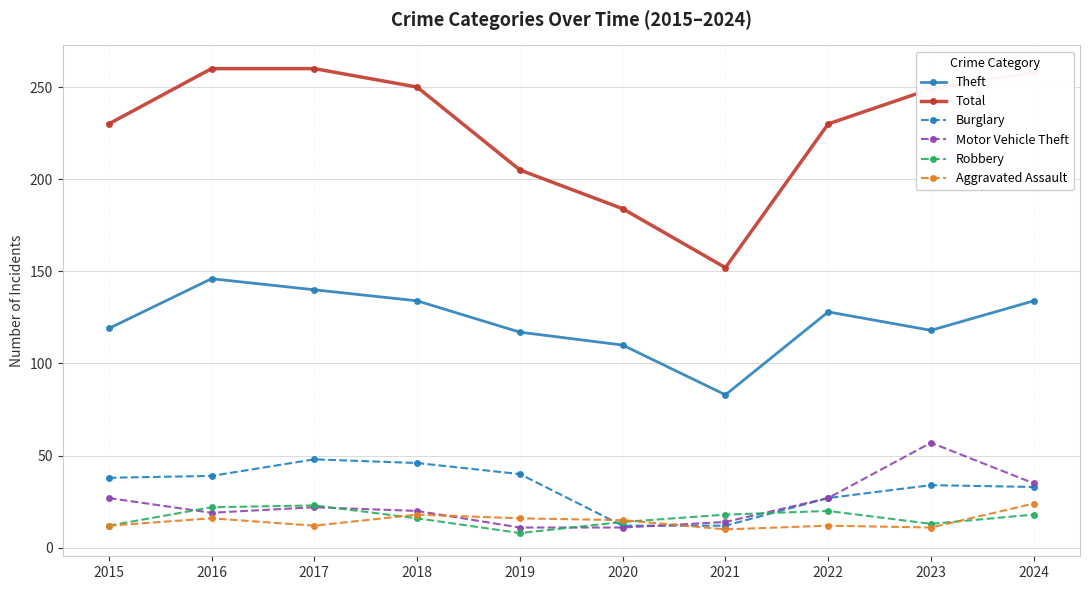

True or false: Total has a value of 230 at 2022.

True